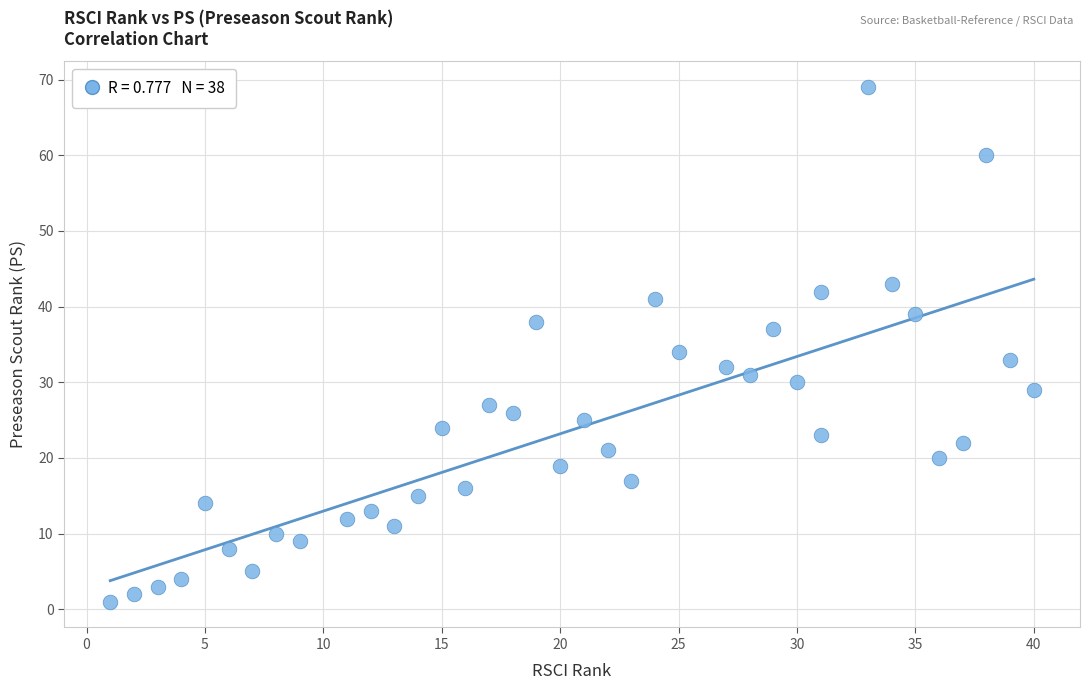

What Y value in the scatter plot is closest to 35?

34